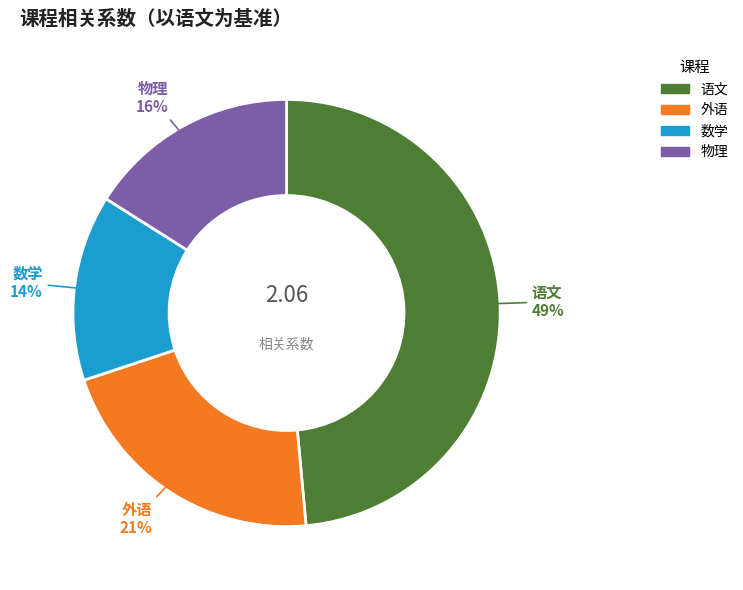

The 语文 slice represents 35% of the pie. True or false?

False